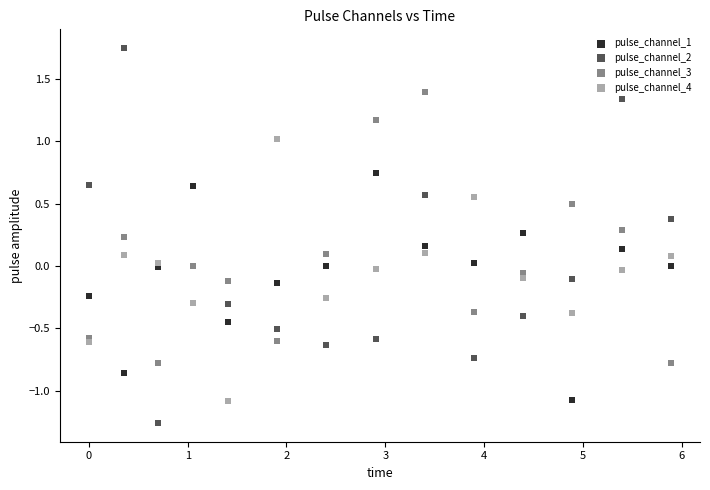

Which series contains the highest Y value?

pulse_channel_2